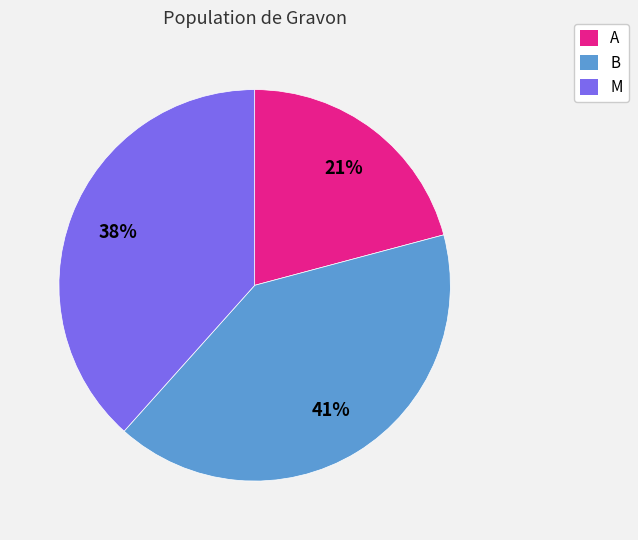

To the nearest percent, what is the average slice percentage?

33%